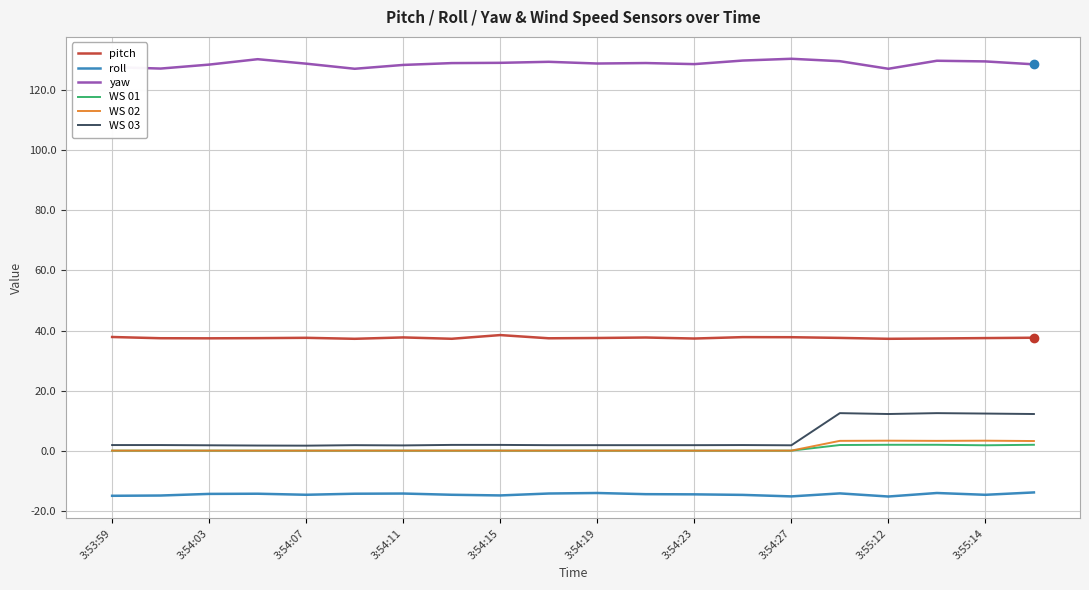

What is the maximum value for pitch?

38.5